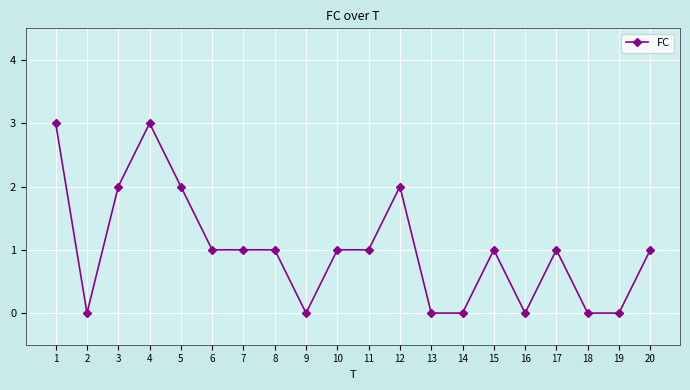

What is the greatest value displayed?

3